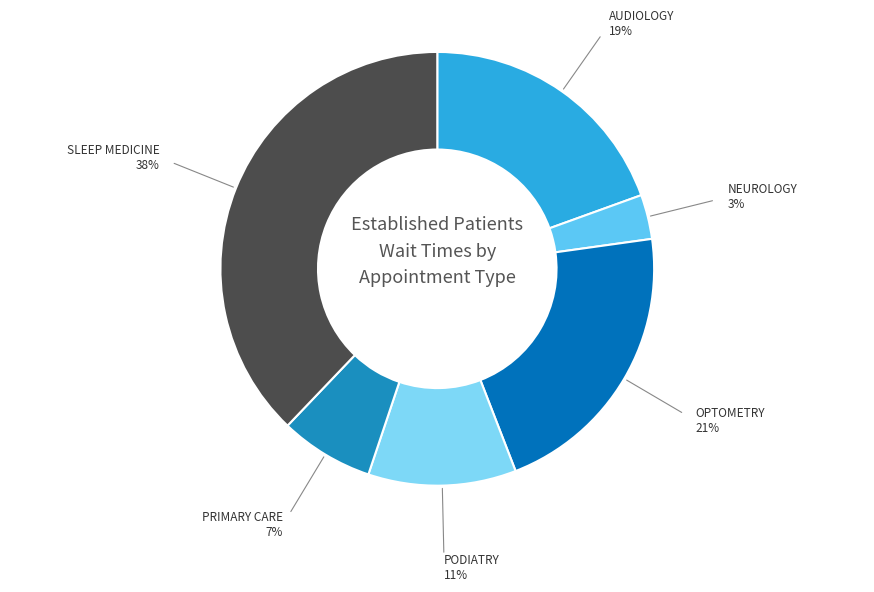

Between PODIATRY and OPTOMETRY, which is larger?

OPTOMETRY